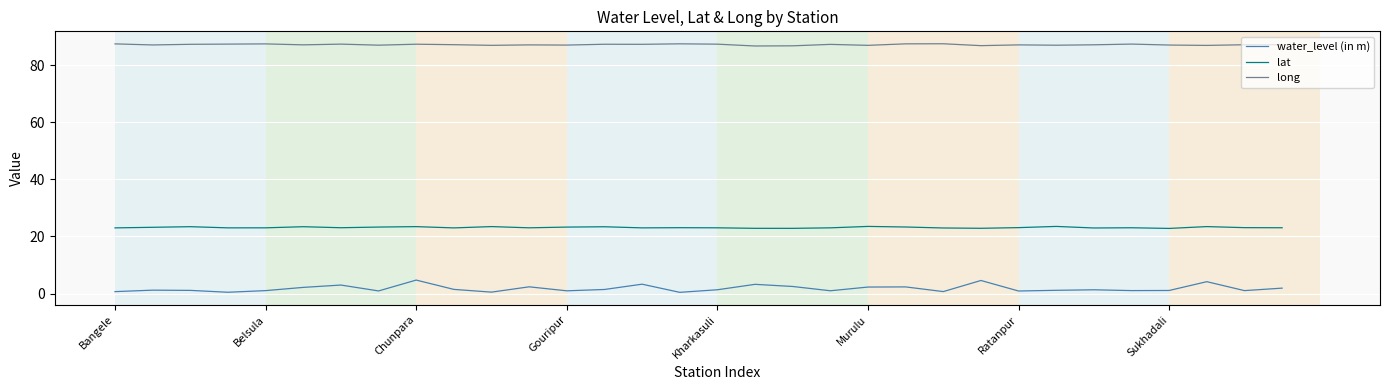

What is the sum of all water_level (in m) values?

56.8